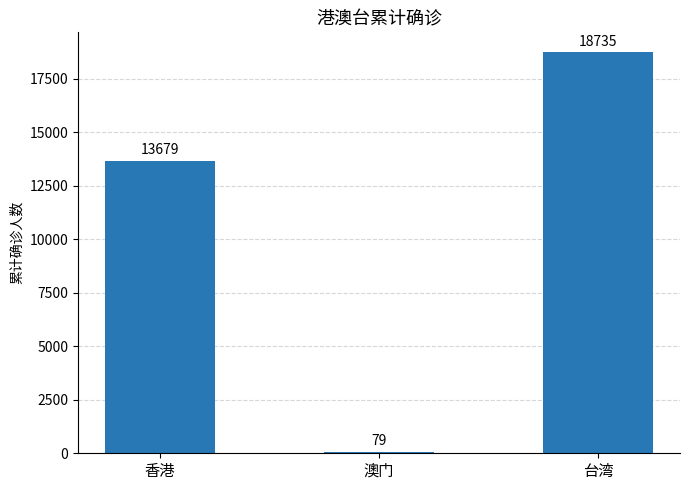

What is the label of the 3rd bar from the left?

台湾